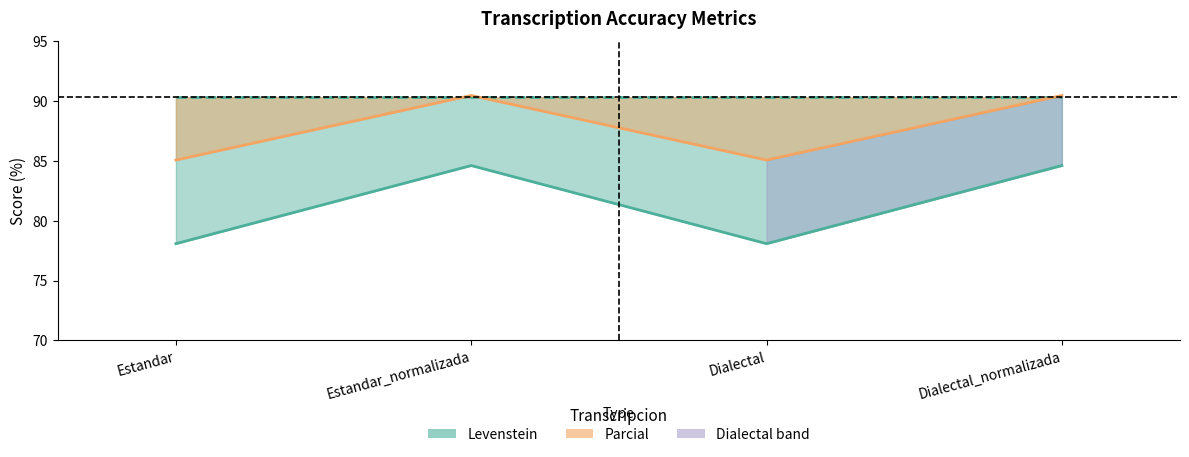

True or false: Parcial has a value of 90.5 at Estandar_normalizada.

True